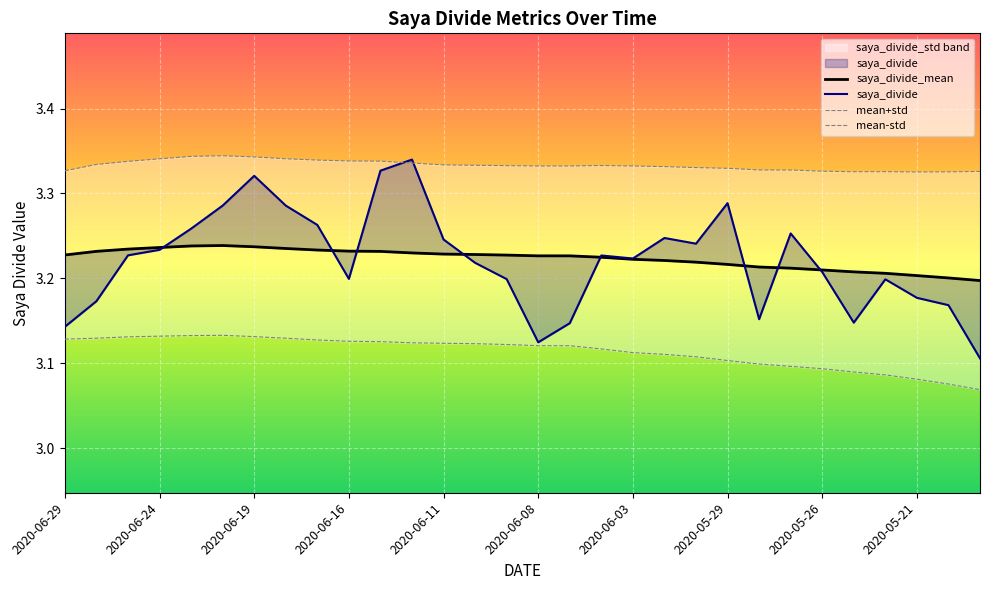

How many categories are shown in the chart?

30